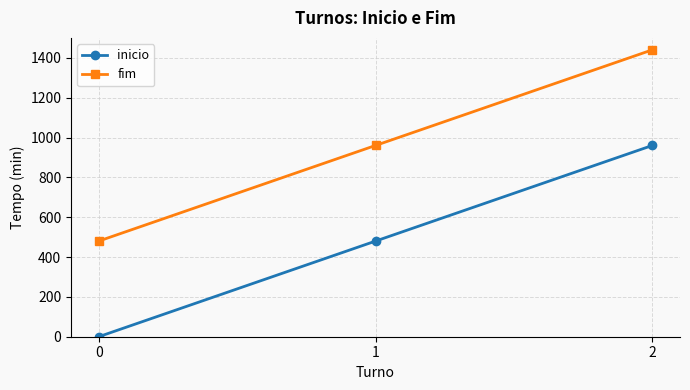

What is the difference between the fim values at 1 and 0?

480